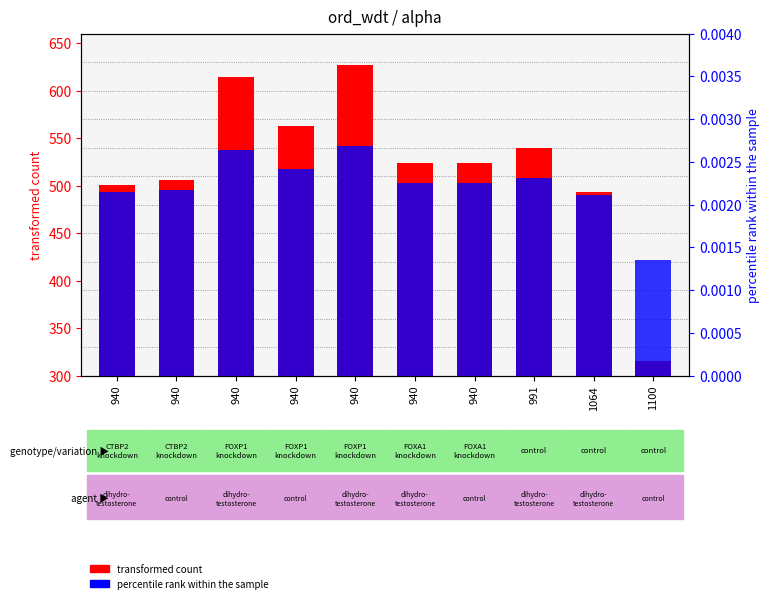

How many data points does each series have?

10